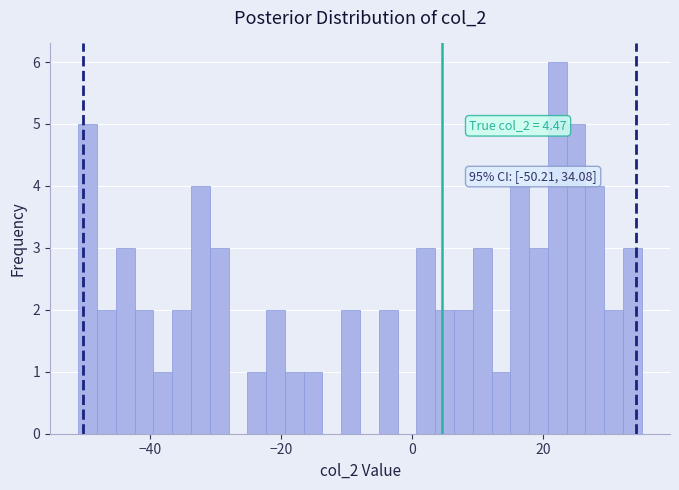

Around what value on the x-axis is the tallest bar? Give the approximate position of its centre, as read against the axis.

22